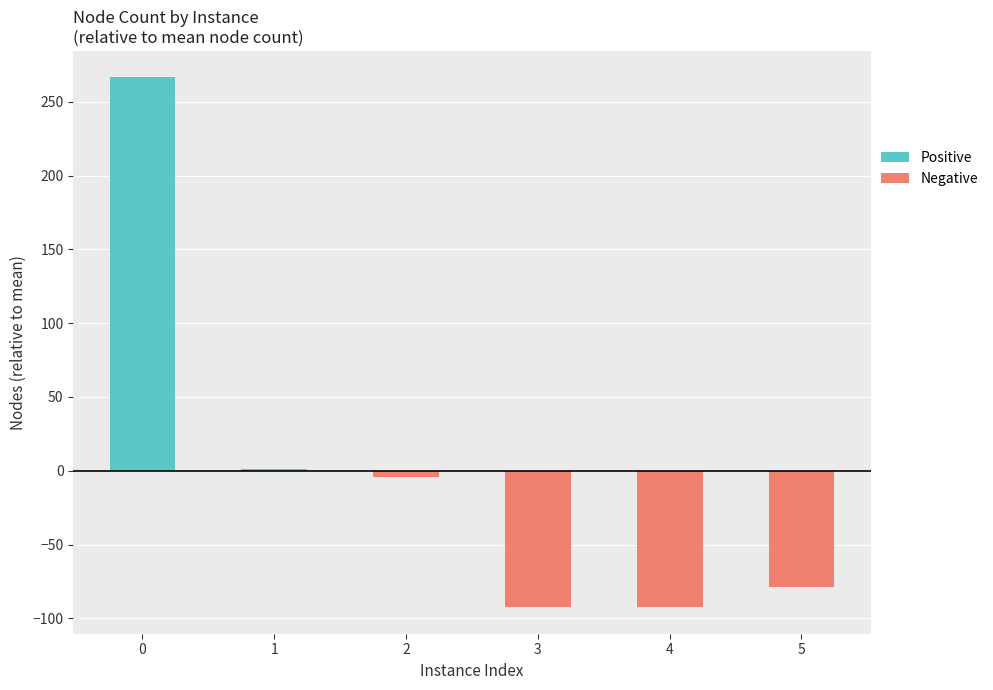

Rank the series by their maximum value, from lowest to highest.

Negative, Positive